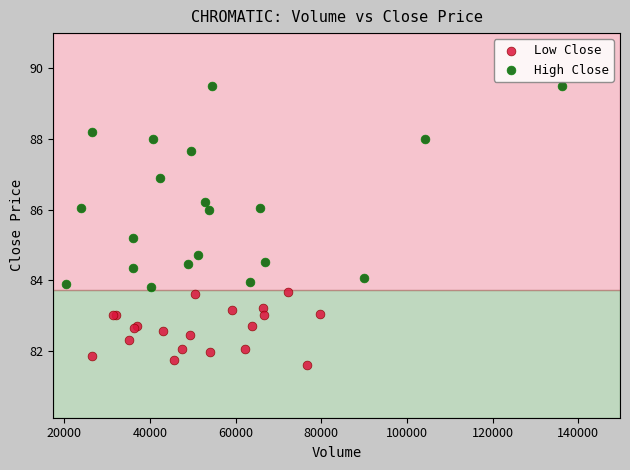

Which series reaches the maximum Y coordinate?

High Close